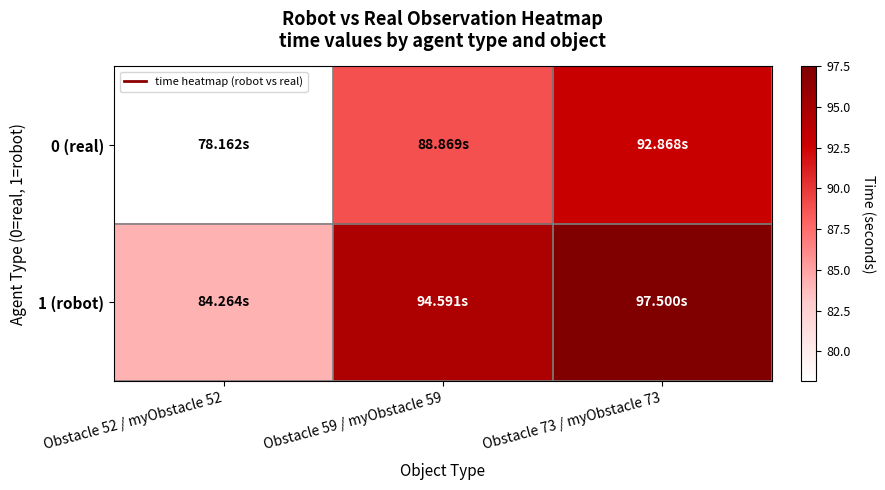

Which series has the largest total across all categories?

1 (robot)